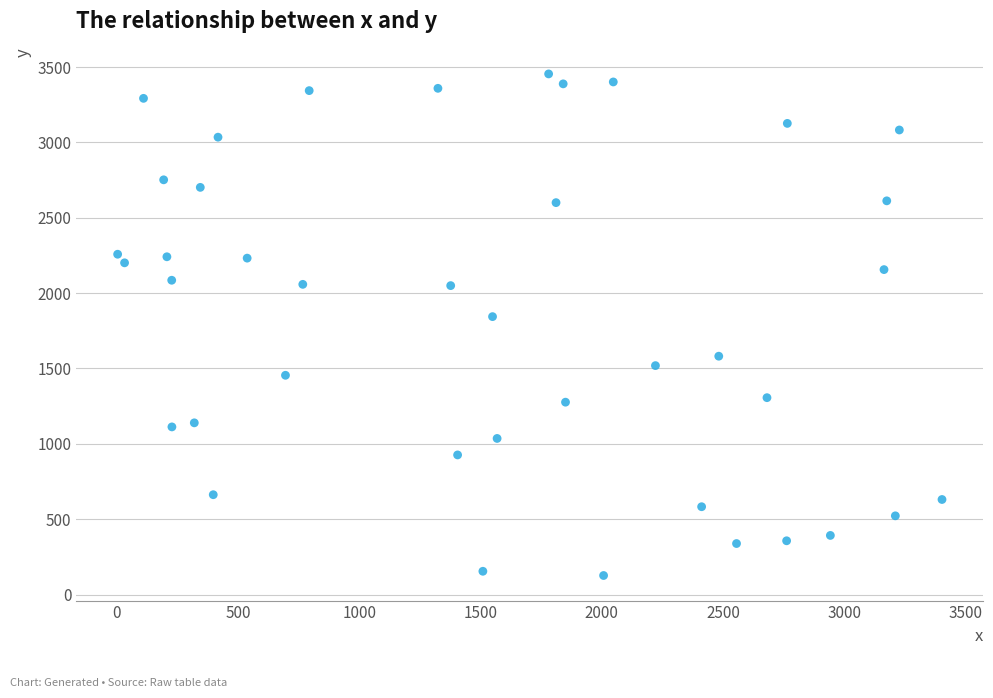

What is the range of X values (max minus min)?

3399.3